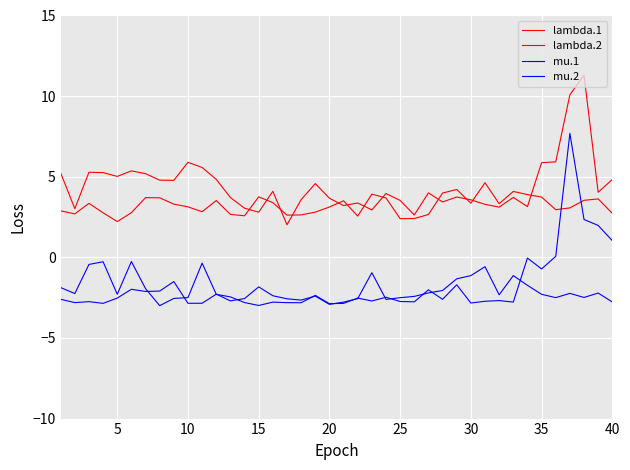

How many lines are shown in the chart?

4